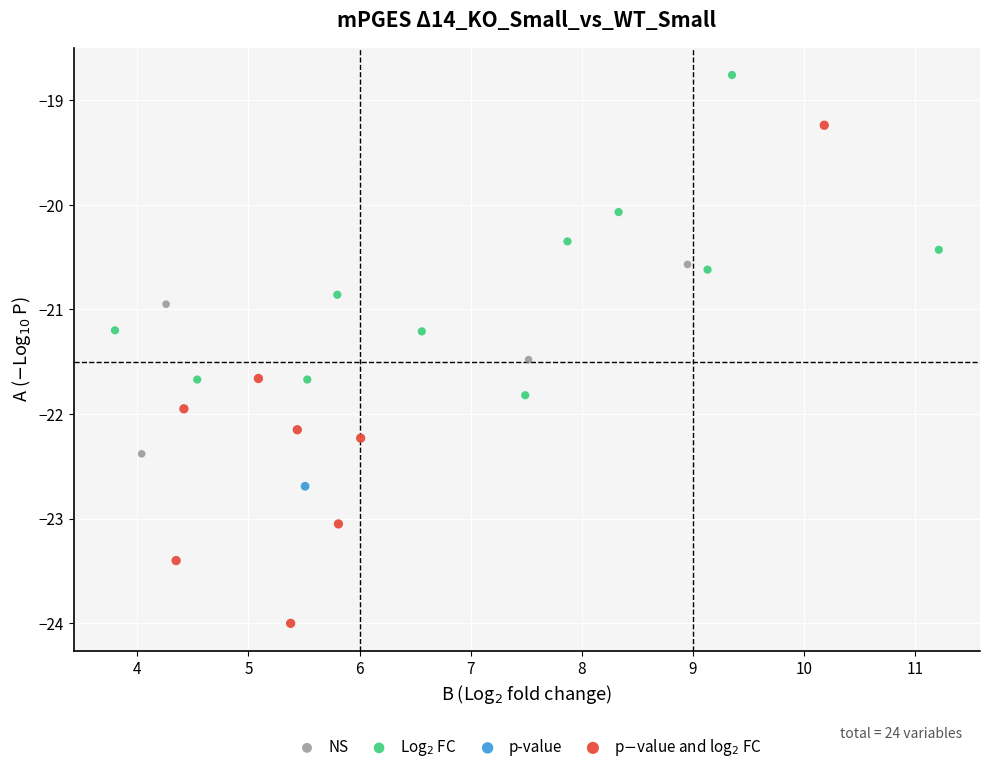

Which series contains the lowest Y value?

p$-$value and log$_2$ FC